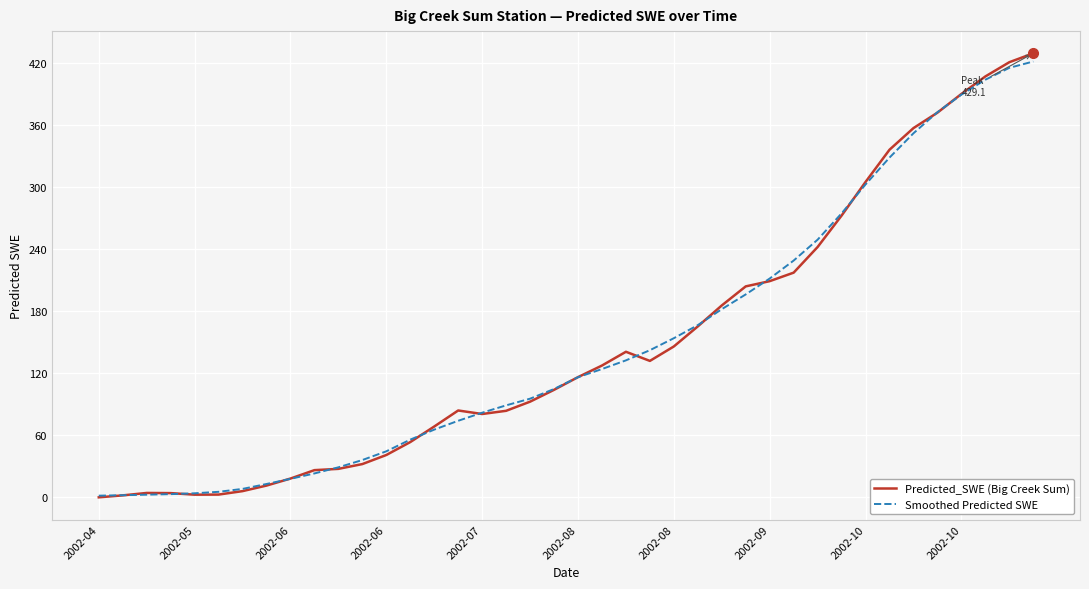

How many values in the Predicted_SWE (Big Creek Sum) series are below 116?

20